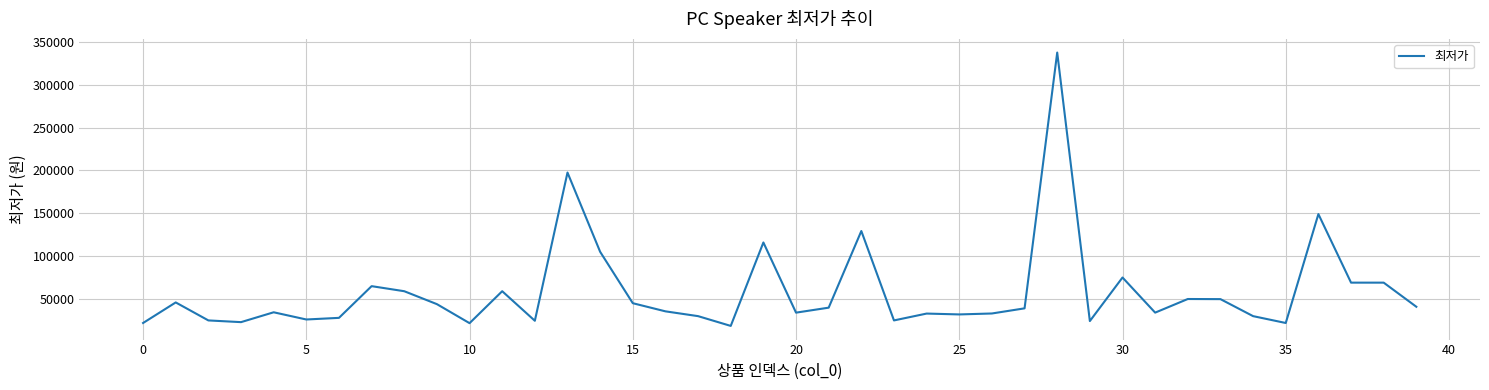

What is the greatest value displayed?

337570